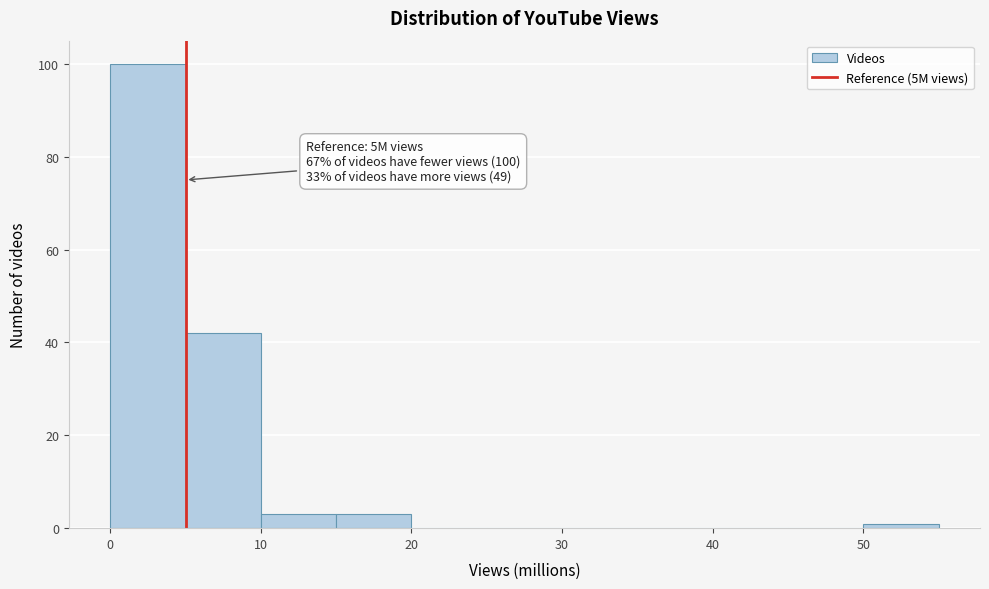

Which range on the x-axis has the tallest bar?

0 to 5